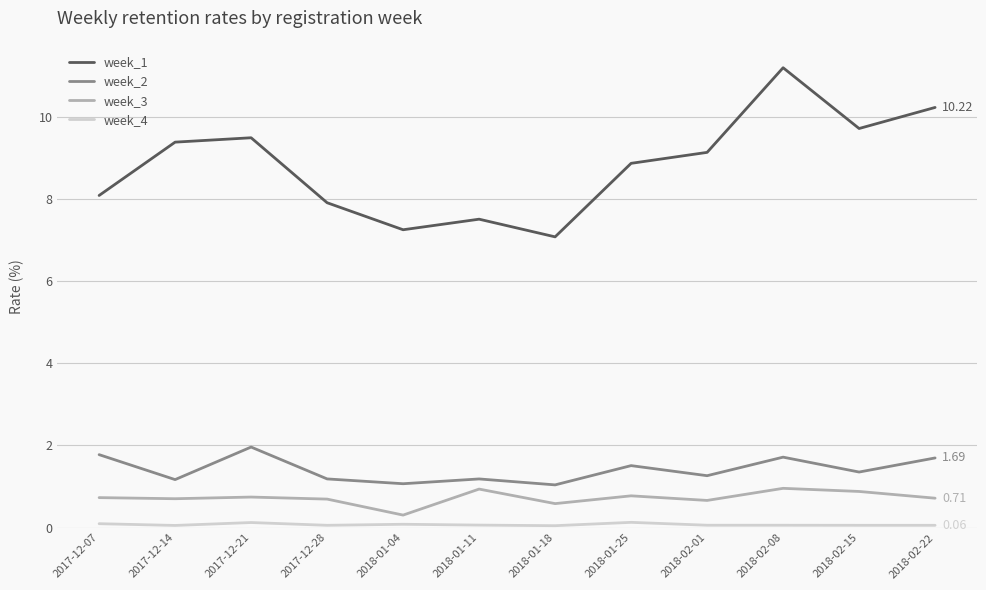

Rank the series by their maximum value, from lowest to highest.

week_4, week_3, week_2, week_1